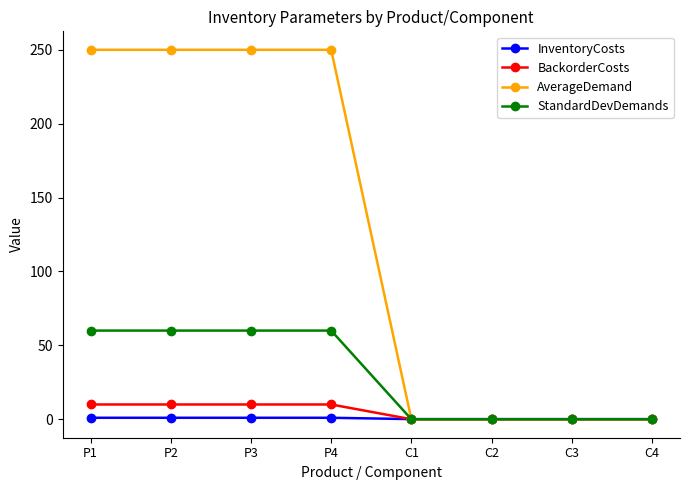

How many categories are shown in the chart?

8